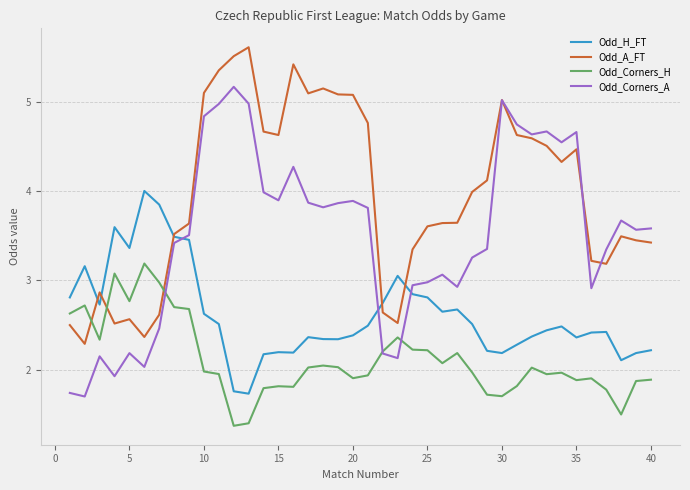

Which series ends up on top after the final intersection of Odd_Corners_A and Odd_H_FT?

Odd_Corners_A